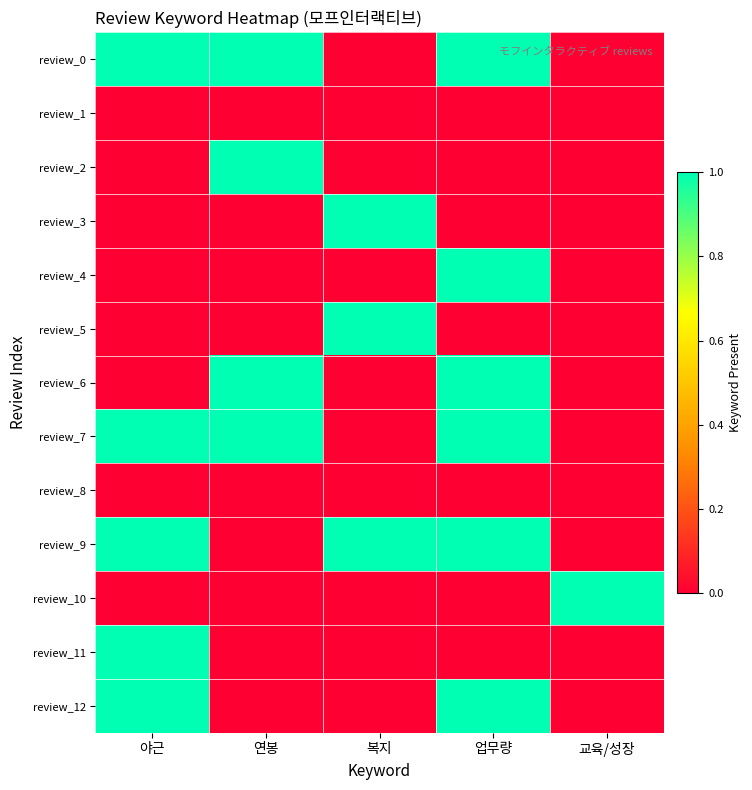

What is the maximum value shown in the chart?

1